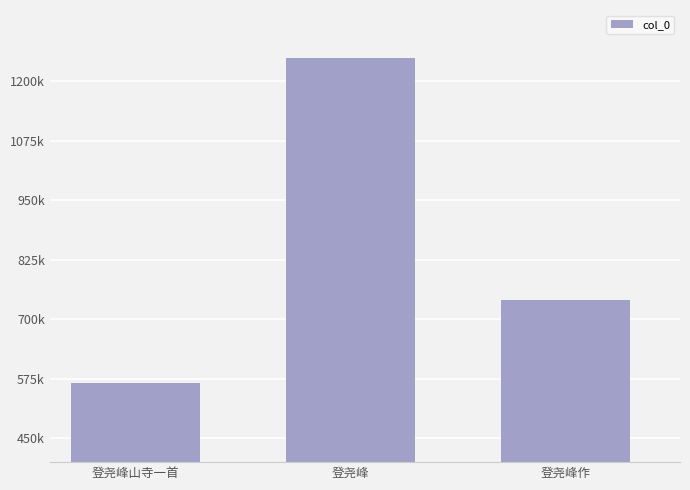

Which has a higher value, 登尧峰作 or 登尧峰山寺一首?

登尧峰作